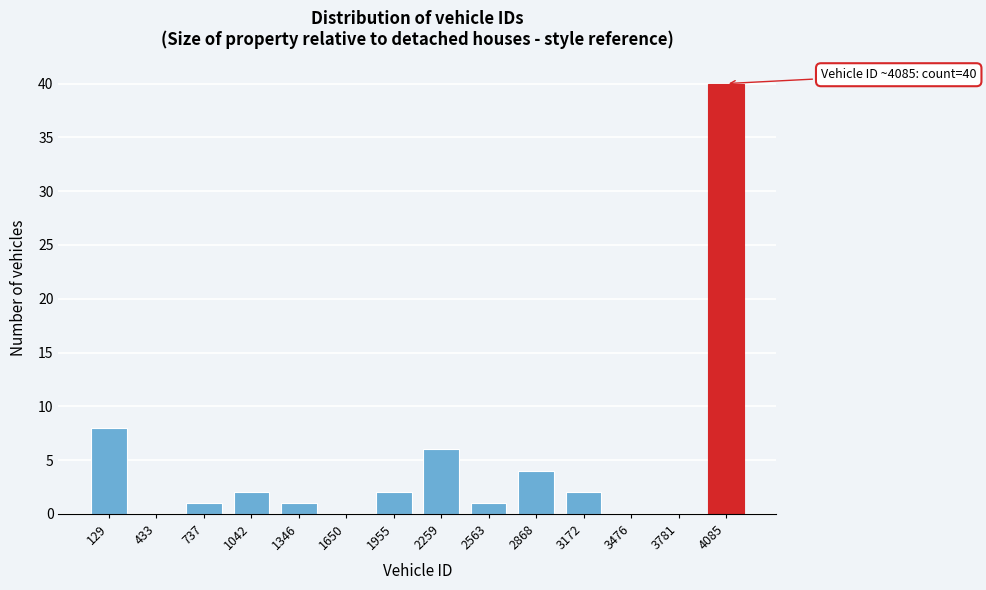

Reading right to left, transcribe all the data shown in this chart.

4085=40	3781=0	3476=0	3172=2	2868=4	2563=1	2259=6	1955=2	1650=0	1346=1	1042=2	737=1	433=0	129=8